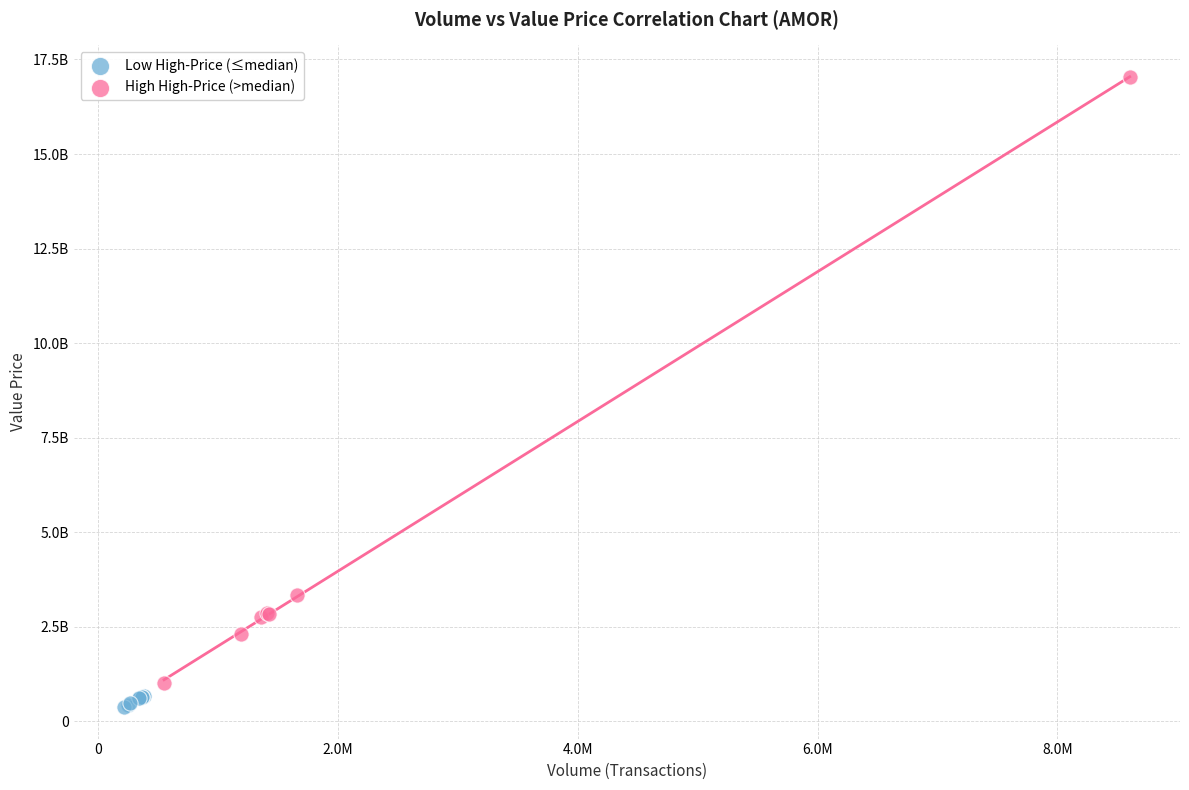

What are all the series names shown in the legend?

Low High-Price (≤median), High High-Price (>median)